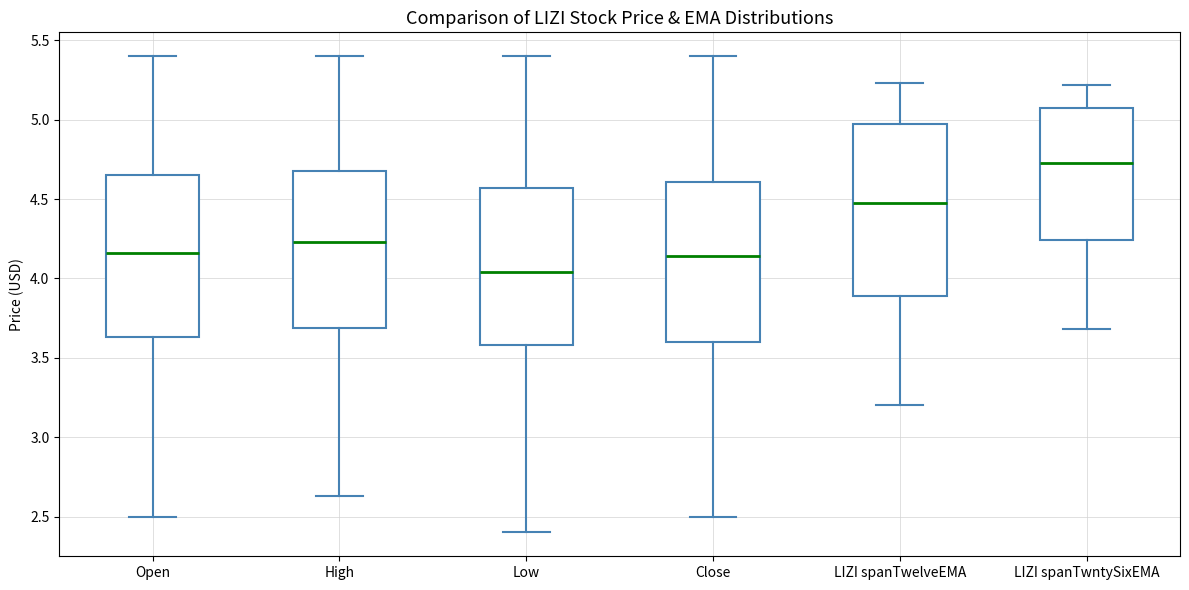

Where is the upper edge of the box for Close on the y-axis? The values are not printed on the chart, so give them approximately, as read against the axis.

4.60